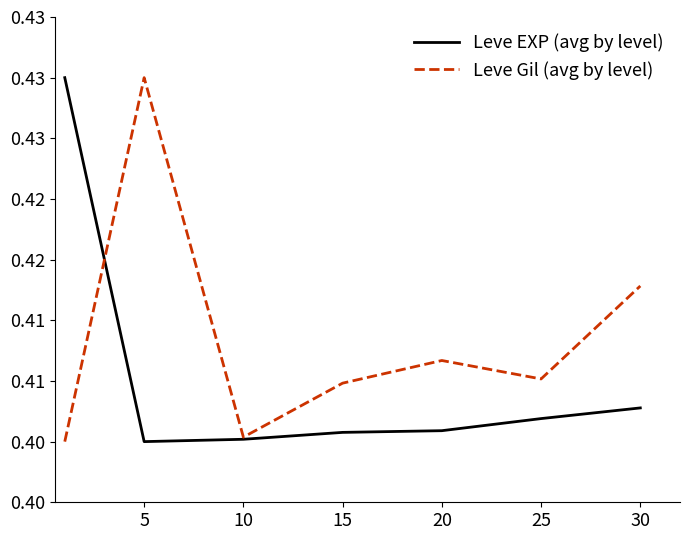

At how many categories does at least one series exceed 0?

7